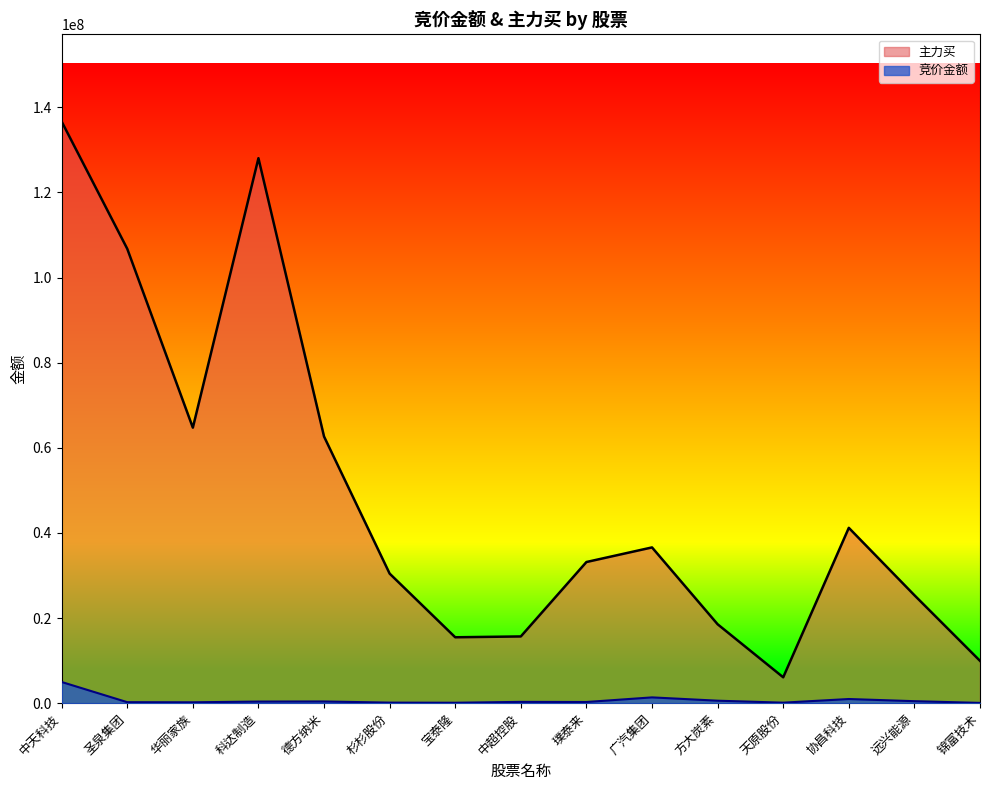

The 主力买 series shows 128046396 at 科达制造. True or false?

True